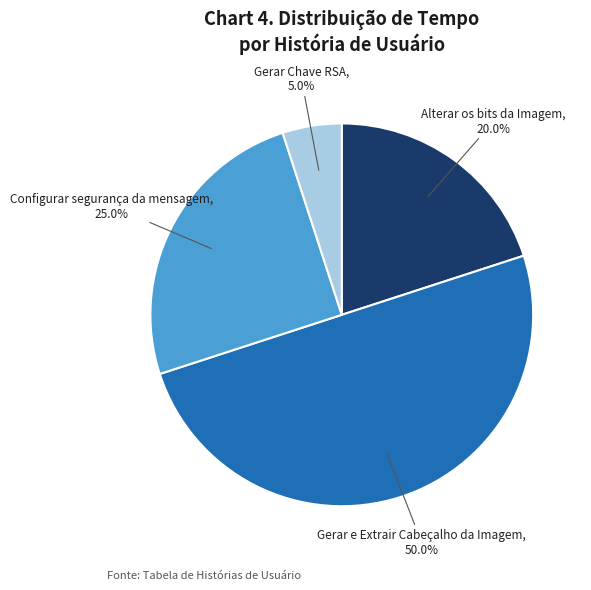

To the nearest percent, what is the difference between the Gerar Chave RSA and Configurar segurança da mensagem slice percentages?

20%